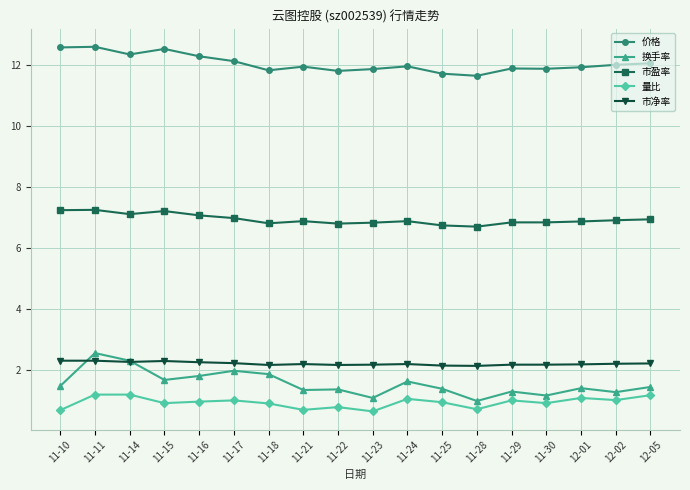

What position from the left is 11-14?

3